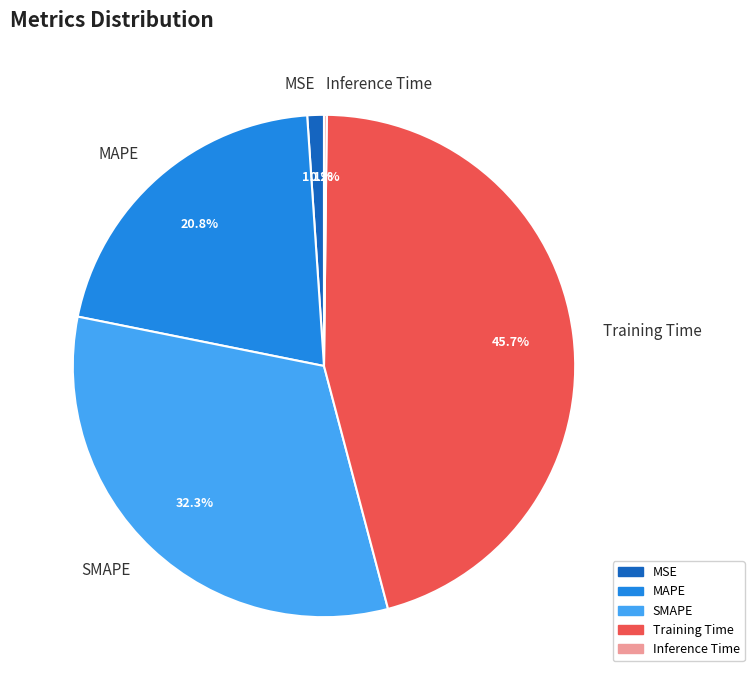

Does Training Time account for over 50% of the chart?

No